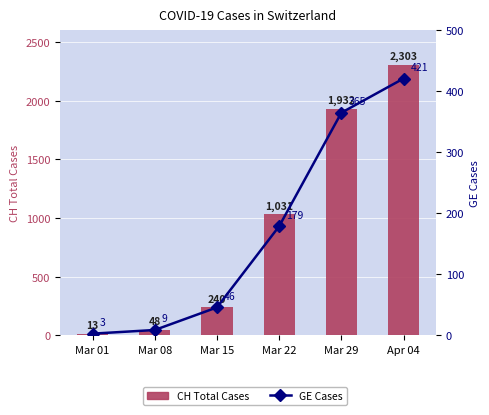

Reading right to left, extract all data points from this chart.

CH Total Cases: Apr 04=2303	Mar 29=1932	Mar 22=1031	Mar 15=240	Mar 08=48	Mar 01=13
GE Cases: Apr 04=421	Mar 29=365	Mar 22=179	Mar 15=46	Mar 08=9	Mar 01=3